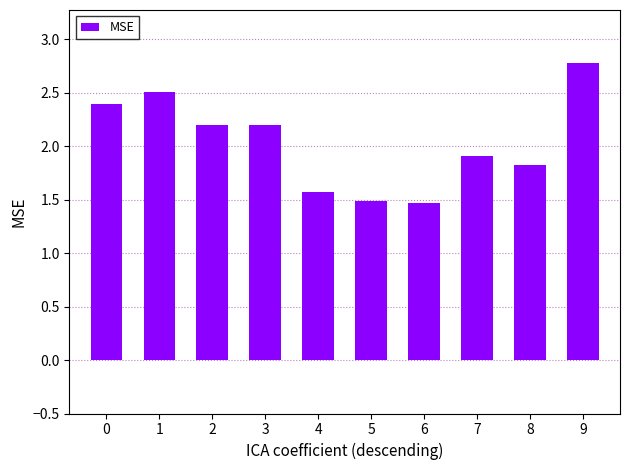

What is the ratio of the value at 8 to the value at 3?

0.8